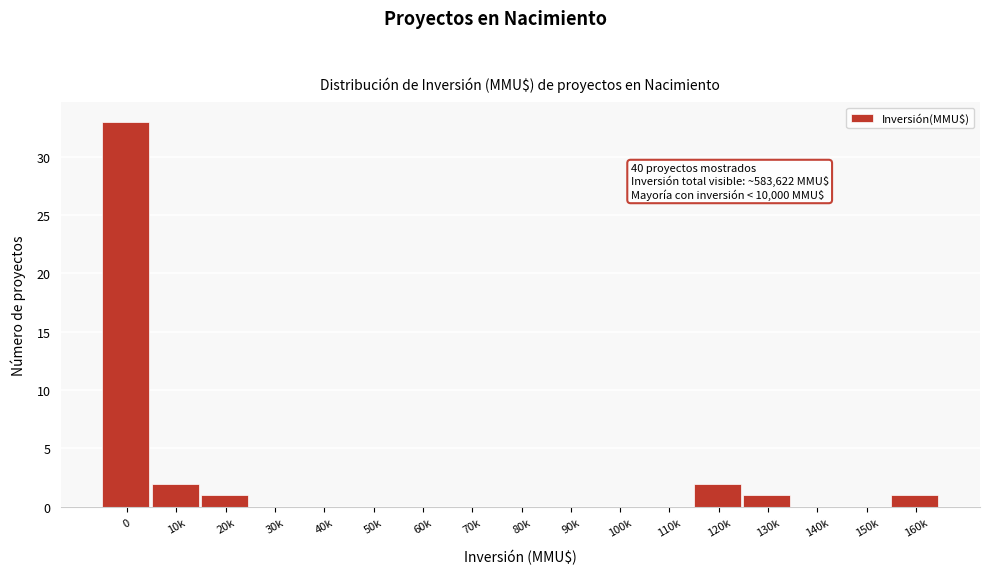

Reading left to right, transcribe all the data shown in this chart.

0=33	10k=2	20k=1	30k=0	40k=0	50k=0	60k=0	70k=0	80k=0	90k=0	100k=0	110k=0	120k=2	130k=1	140k=0	150k=0	160k=1